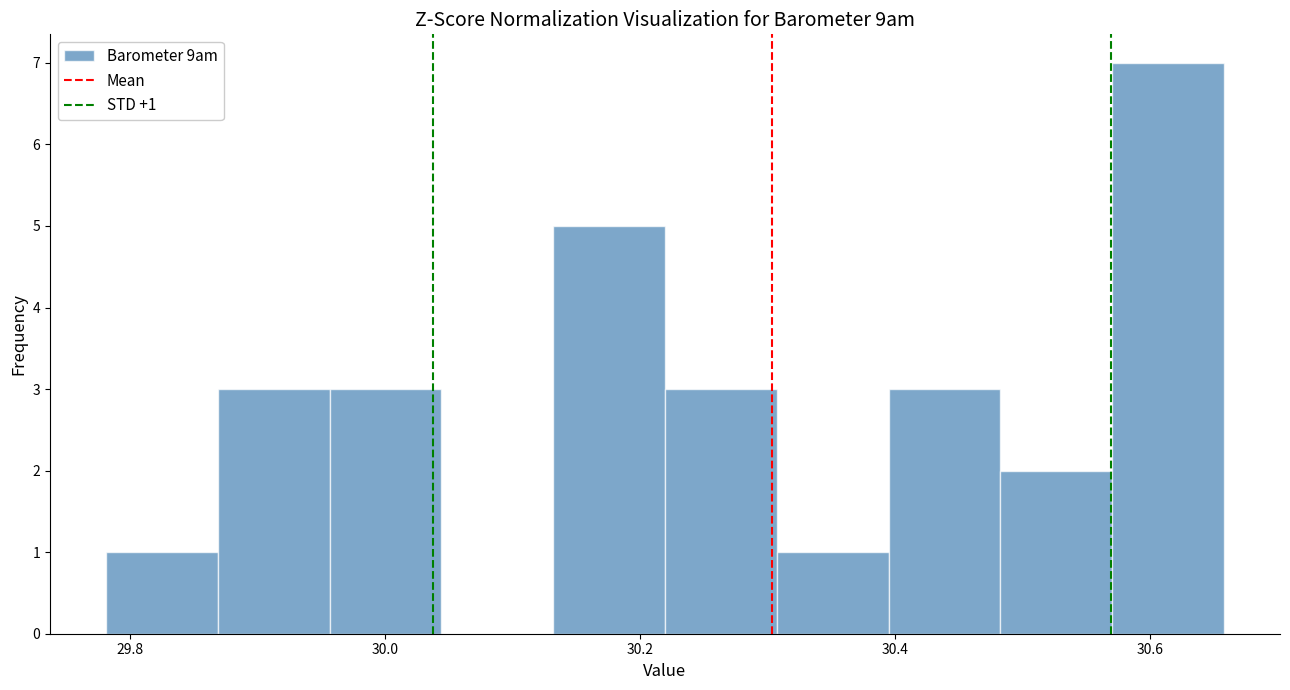

Over which range of the x-axis is the bar tallest?

30.58 to 30.66